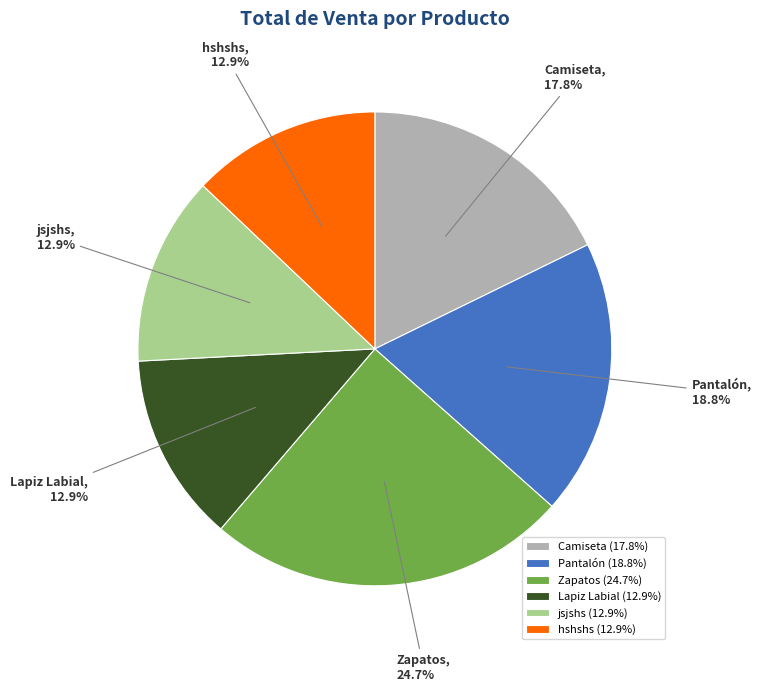

True or false: Lapiz Labial accounts for 7% of the total.

False